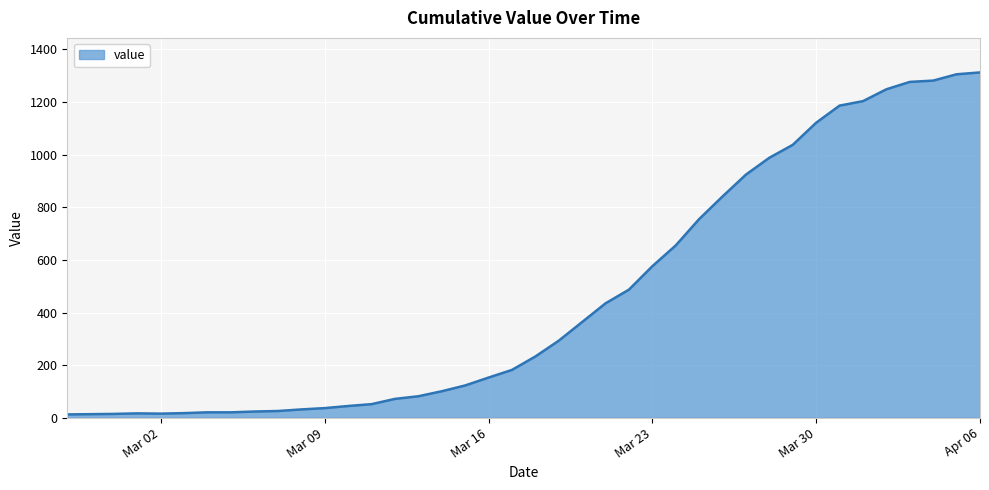

What is the greatest value displayed?

1312